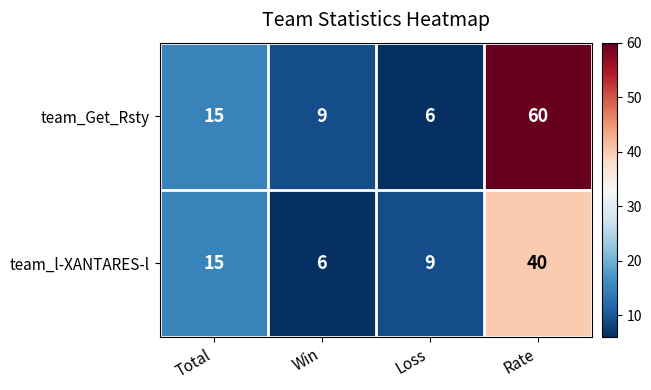

Reading left to right, transcribe all the data shown in this chart.

team_Get_Rsty: Total=15	Win=9	Loss=6	Rate=60
team_l-XANTARES-l: Total=15	Win=6	Loss=9	Rate=40